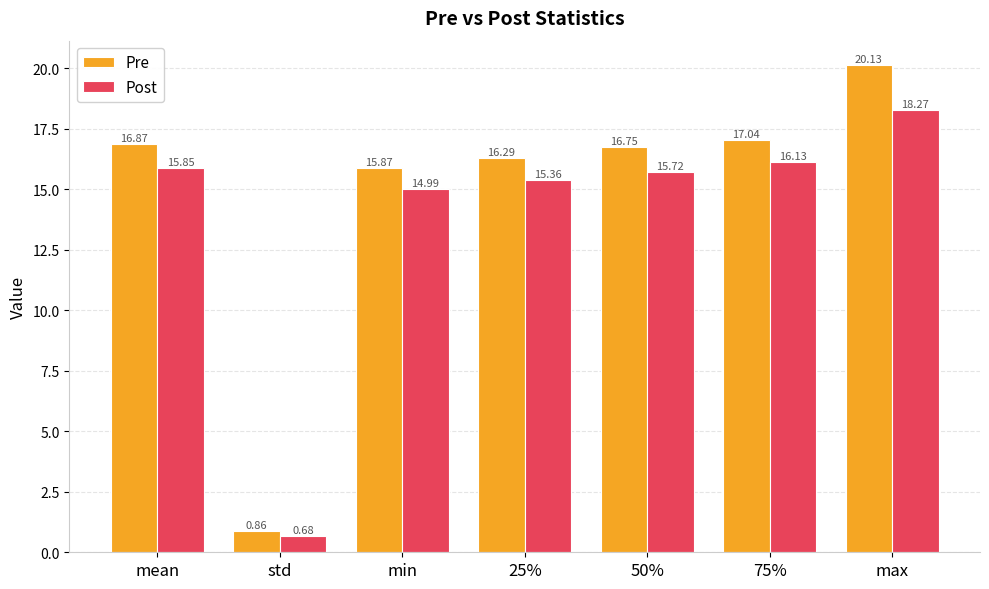

True or false: Post has a value of 15.9 at mean.

True